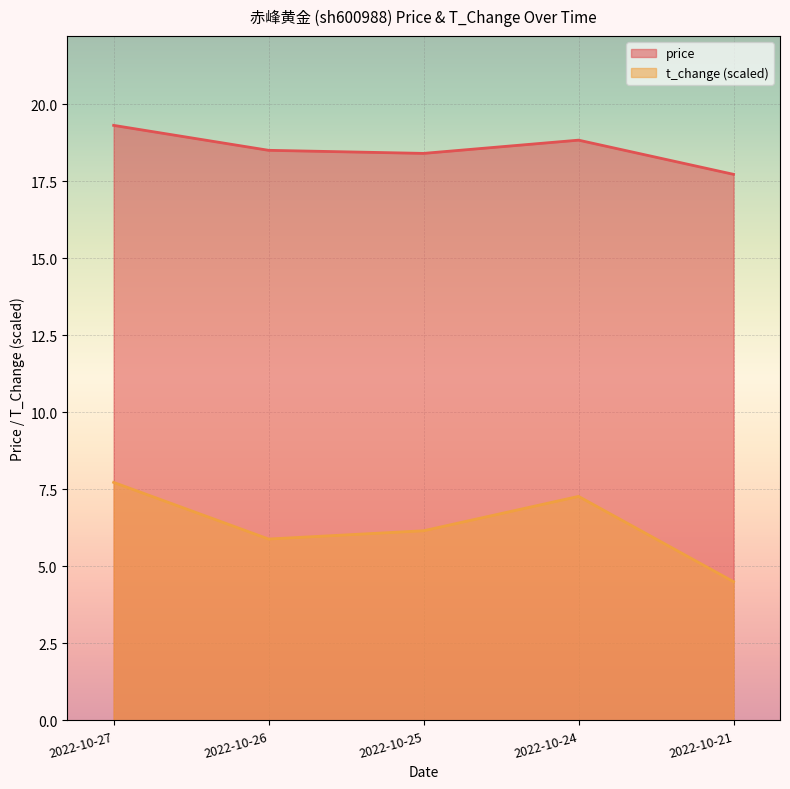

Reading left to right, transcribe all the data shown in this chart.

price: 19.3	18.5	18.4	18.8	17.7
t_change: 7.7	5.9	6.2	7.3	4.5